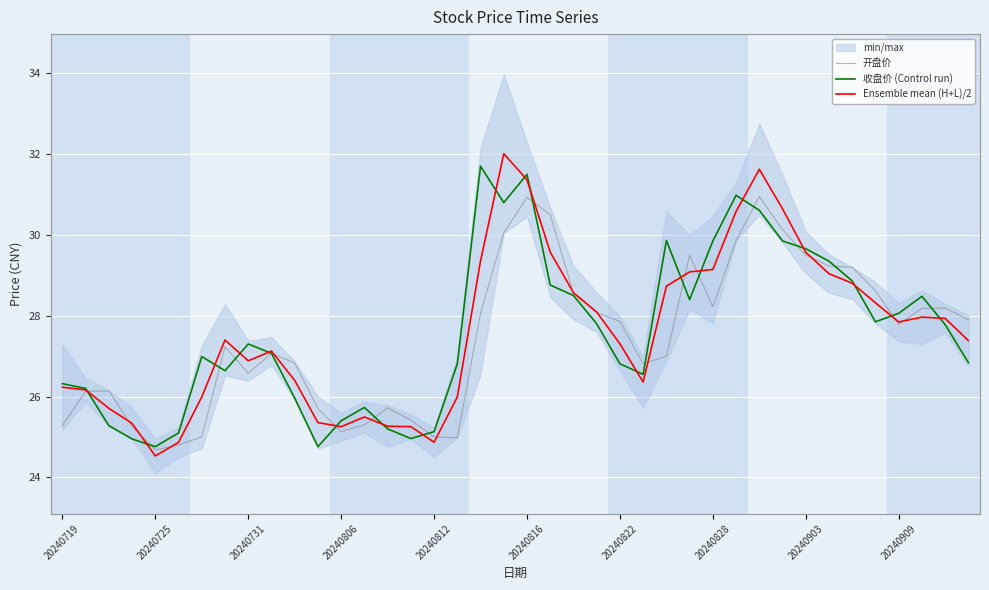

How many data points does each series have?

40